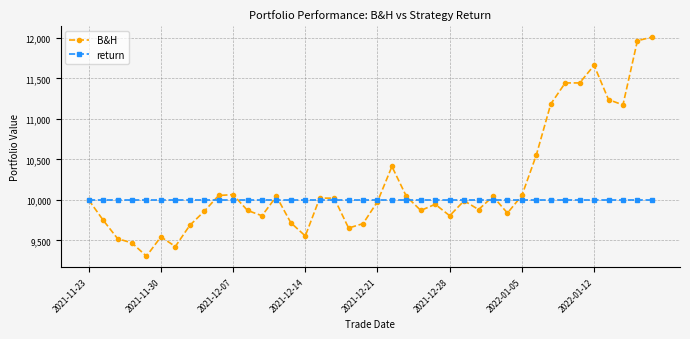

What is the highest value of the return series?

10000.0